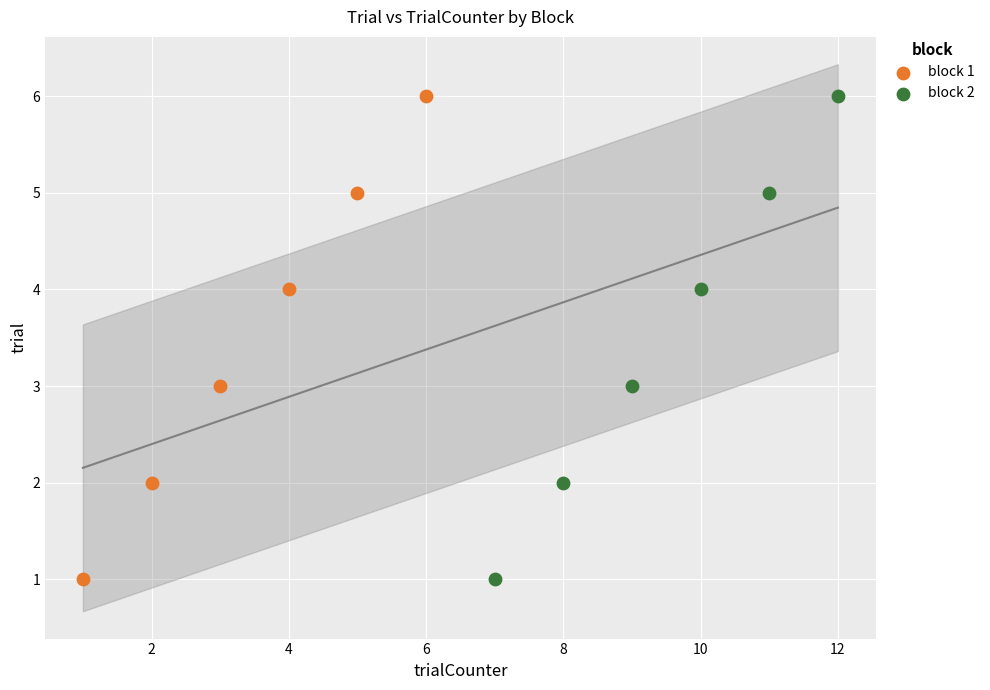

What are all the series names shown in the legend?

block 1, block 2